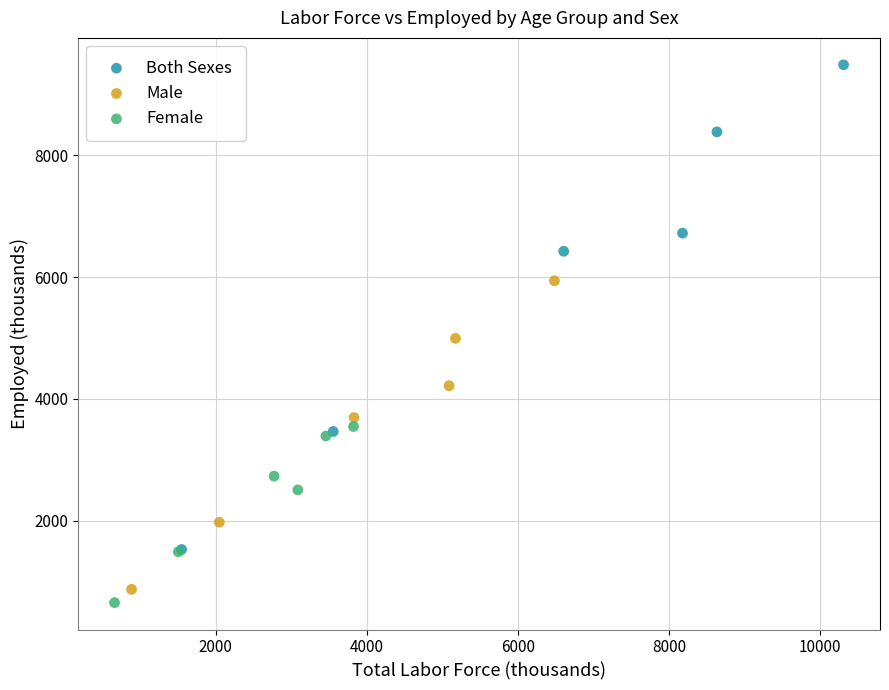

Which series contains the highest Y value?

Both Sexes